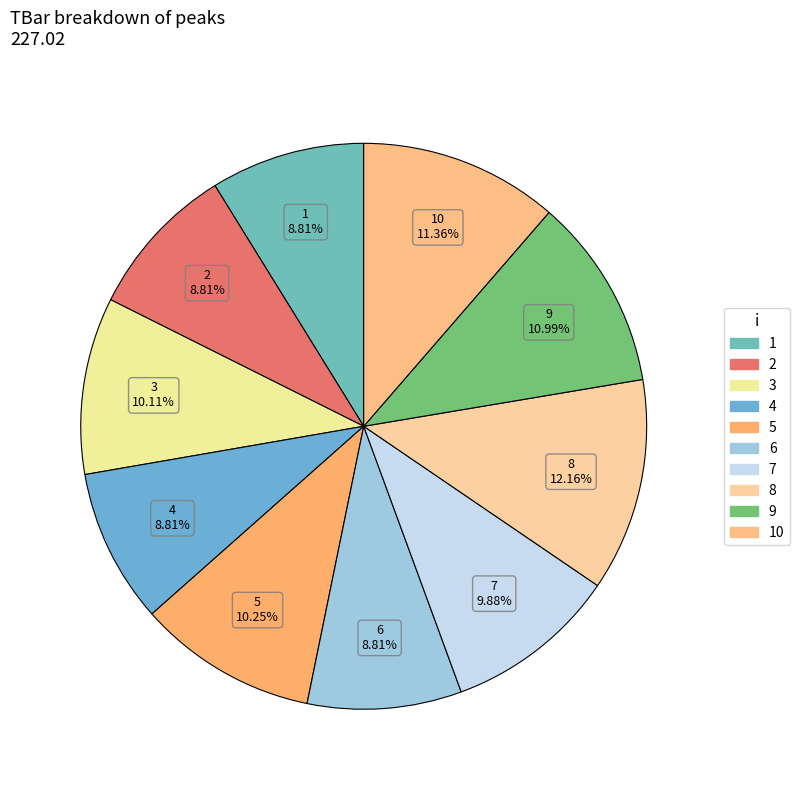

What percentage is the 2 slice, to the nearest percent?

9%